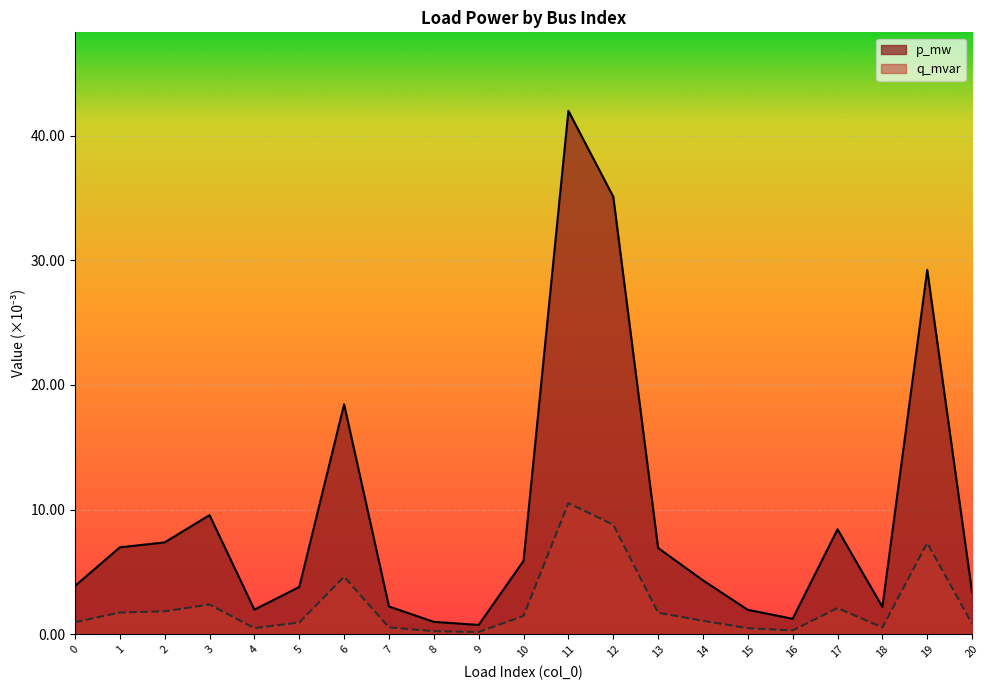

Which category has the highest value across all series?

11